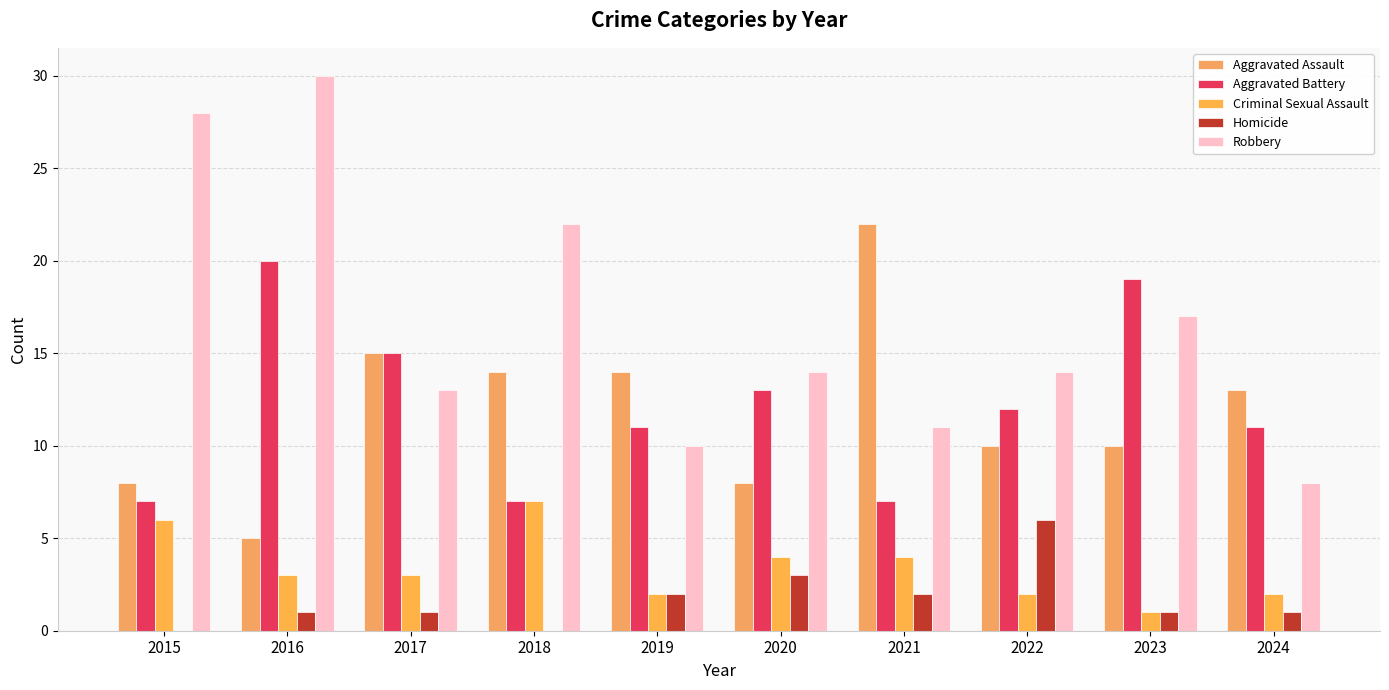

What is the difference between the Criminal Sexual Assault values at 2022 and 2017?

1